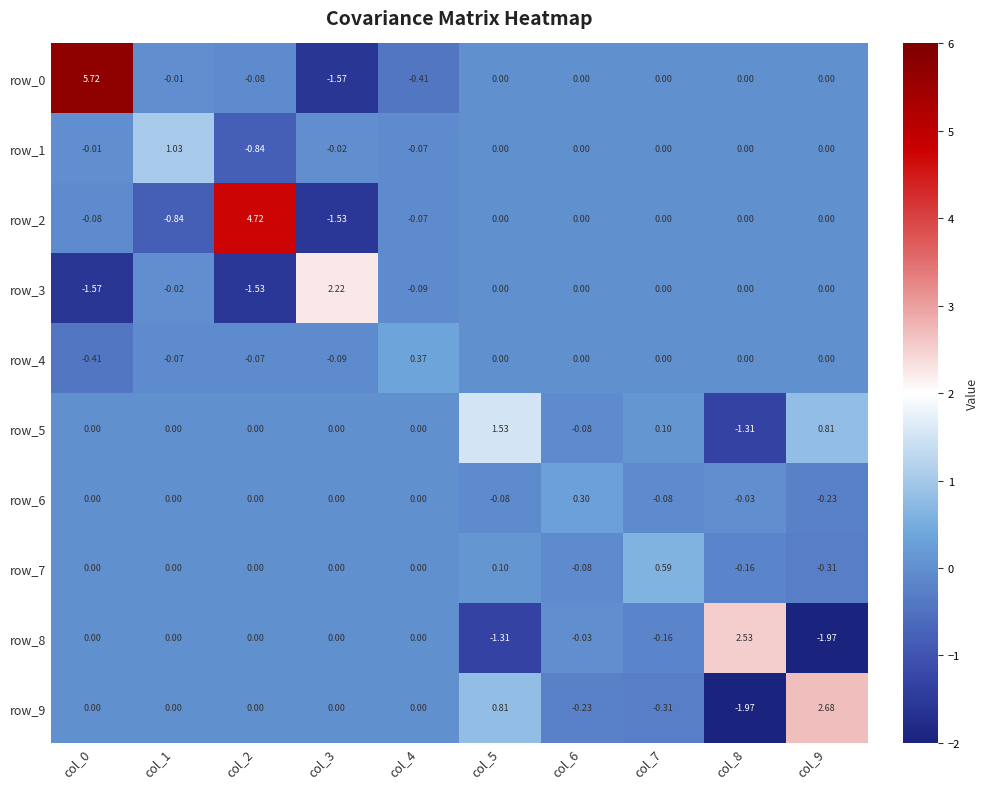

What is the highest value of the row_6 series?

0.3